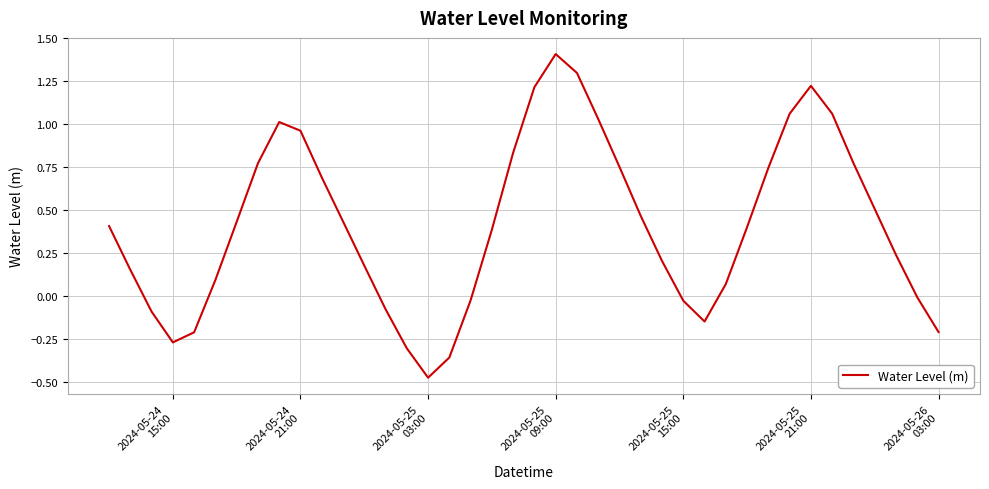

Count the number of values greater than 0.

28